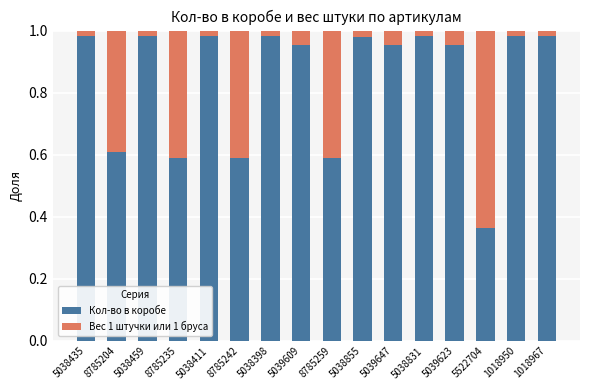

The Кол-во в коробе series shows 1.5 at 1018967. True or false?

False